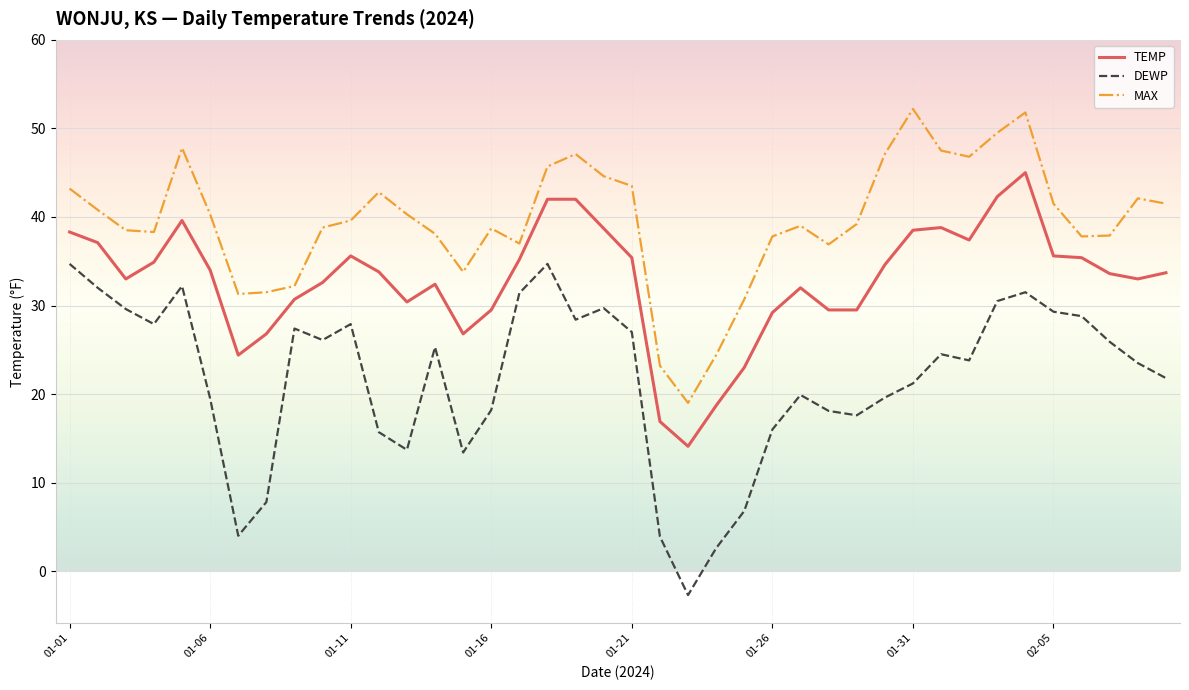

List the series in order of their peak value, lowest first.

DEWP, TEMP, MAX